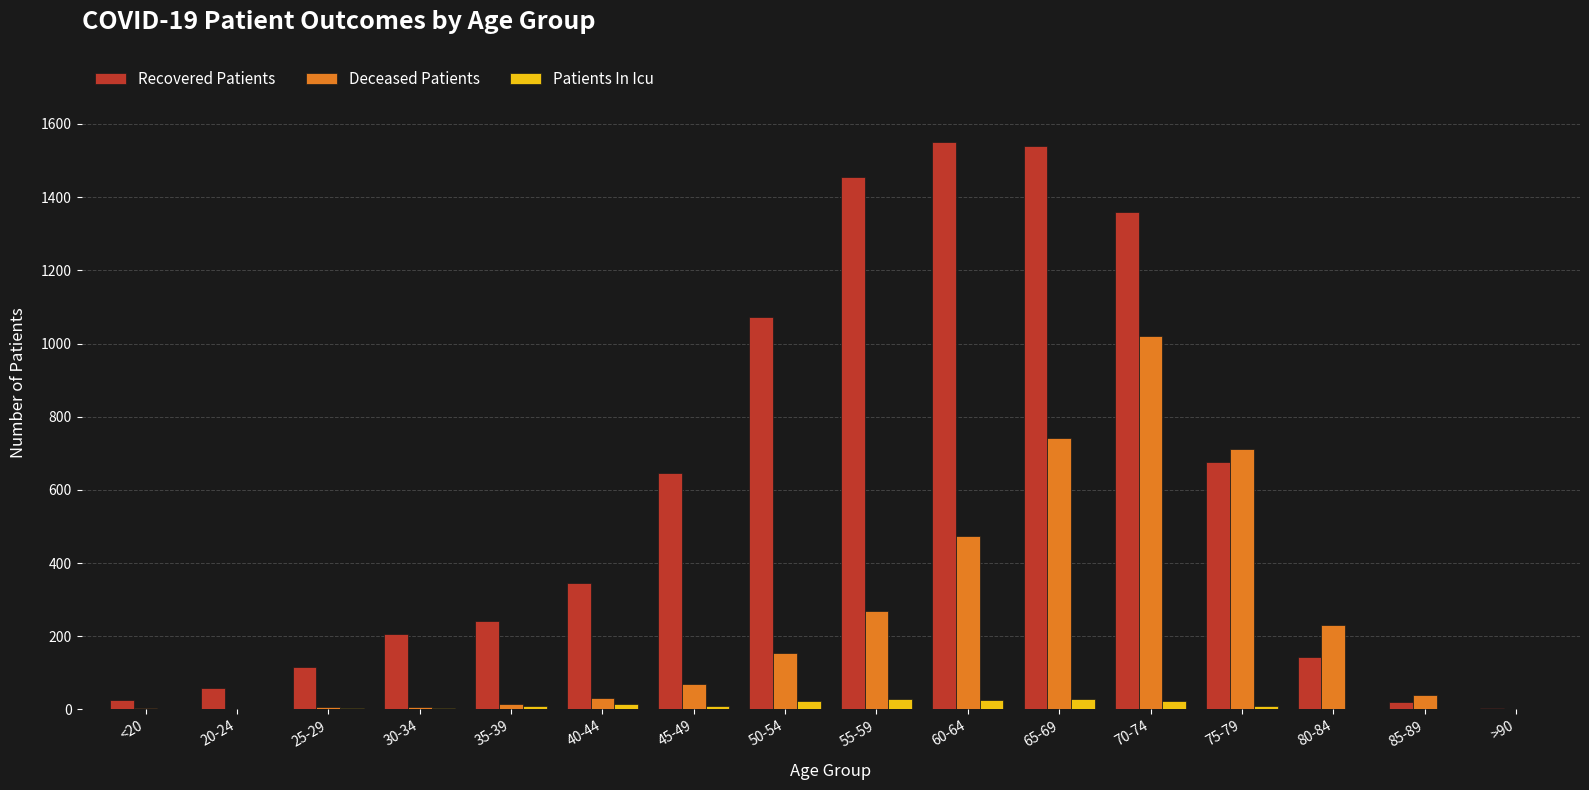

The value of Recovered Patients at 30-34 is 330. True or false?

False